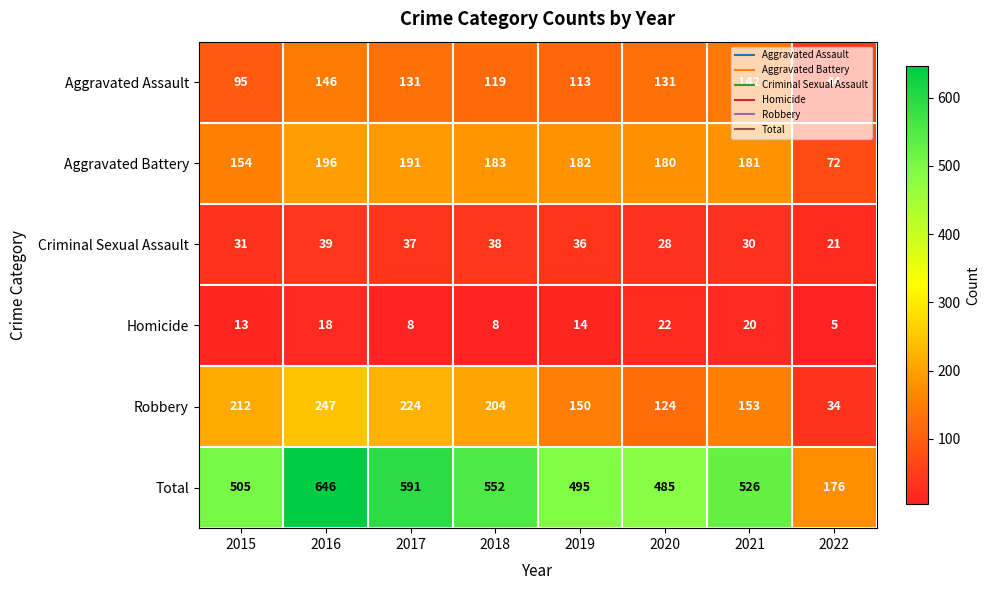

At which category is the sum across all series the highest?

2016